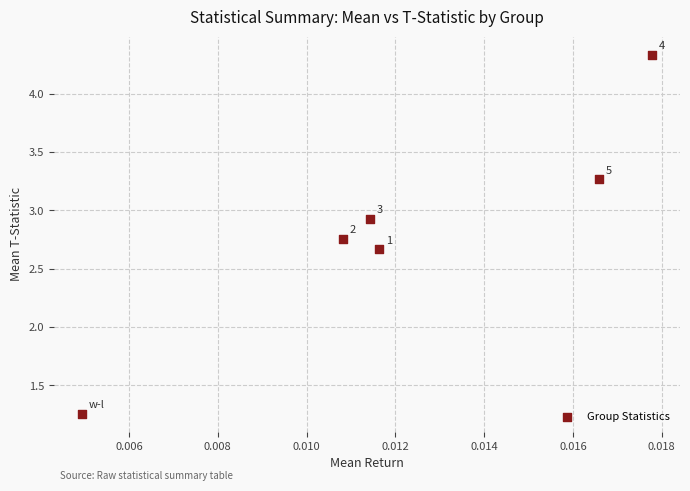

What is the average Y value?

2.9